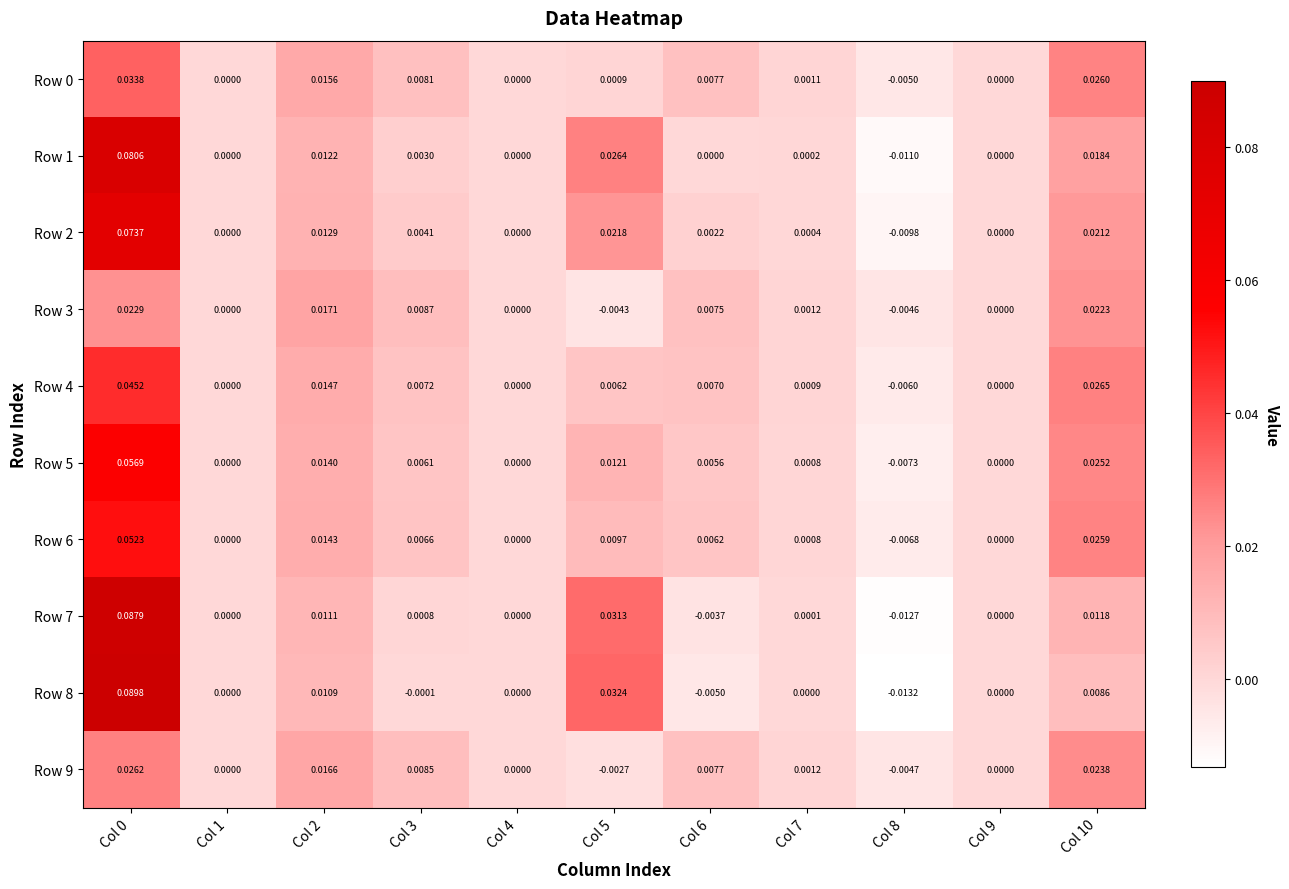

Is the value of Row 5 at Col 0 greater than the value of Row 9 at Col 5?

Yes